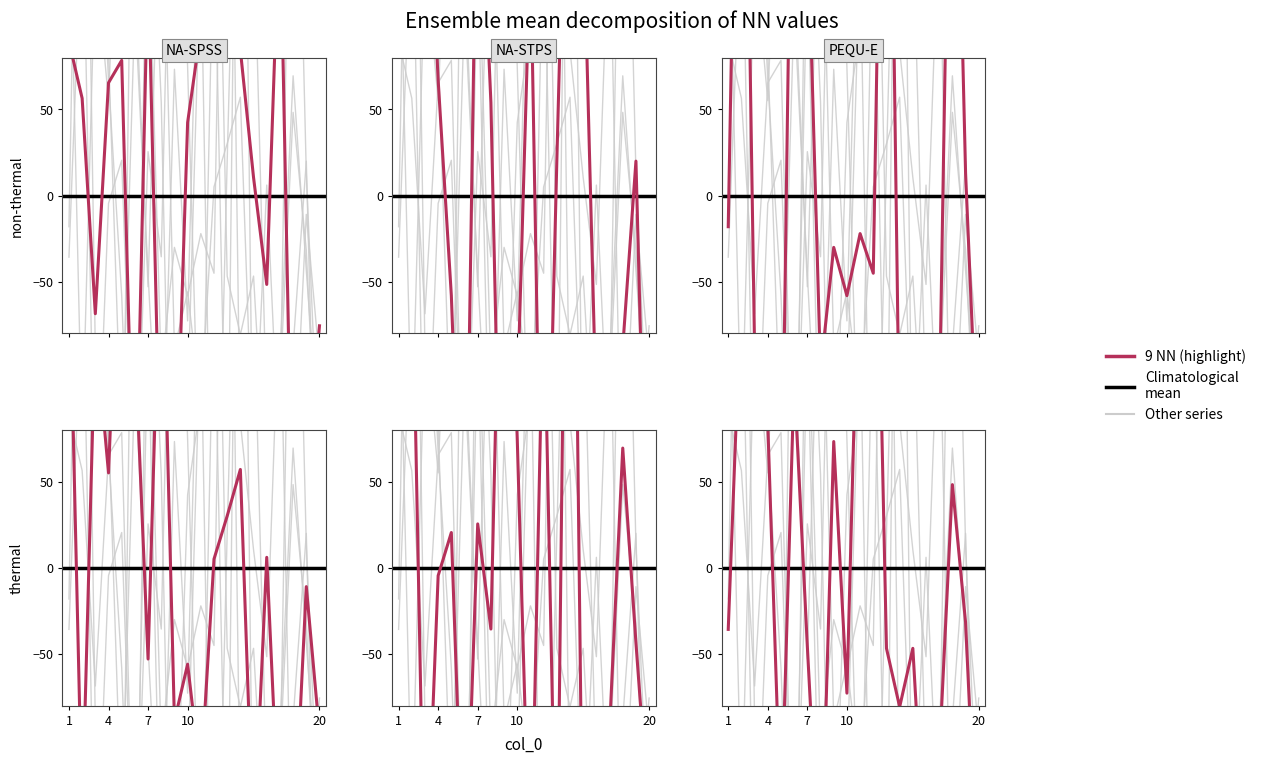

What is the minimum value shown in the chart?

-293.1